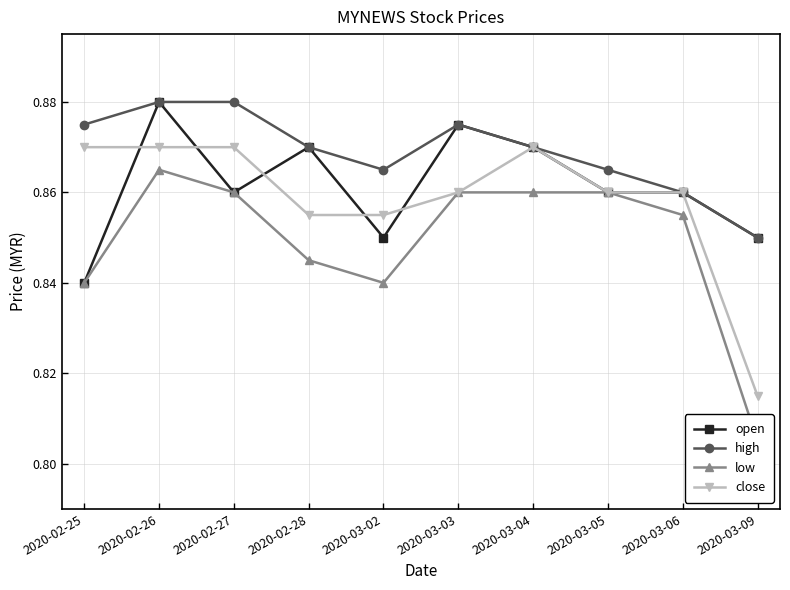

In open, how many points are lower than both neighbors (excluding endpoints)?

2